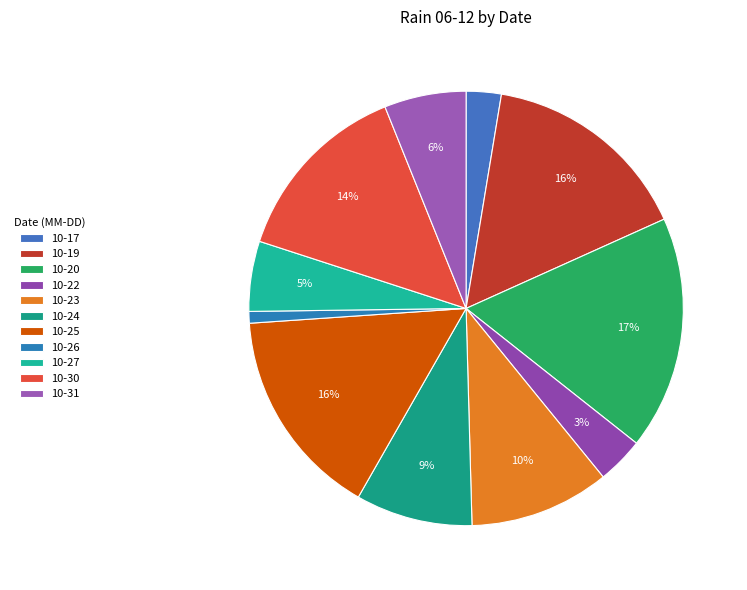

How many segments does this pie chart have?

11